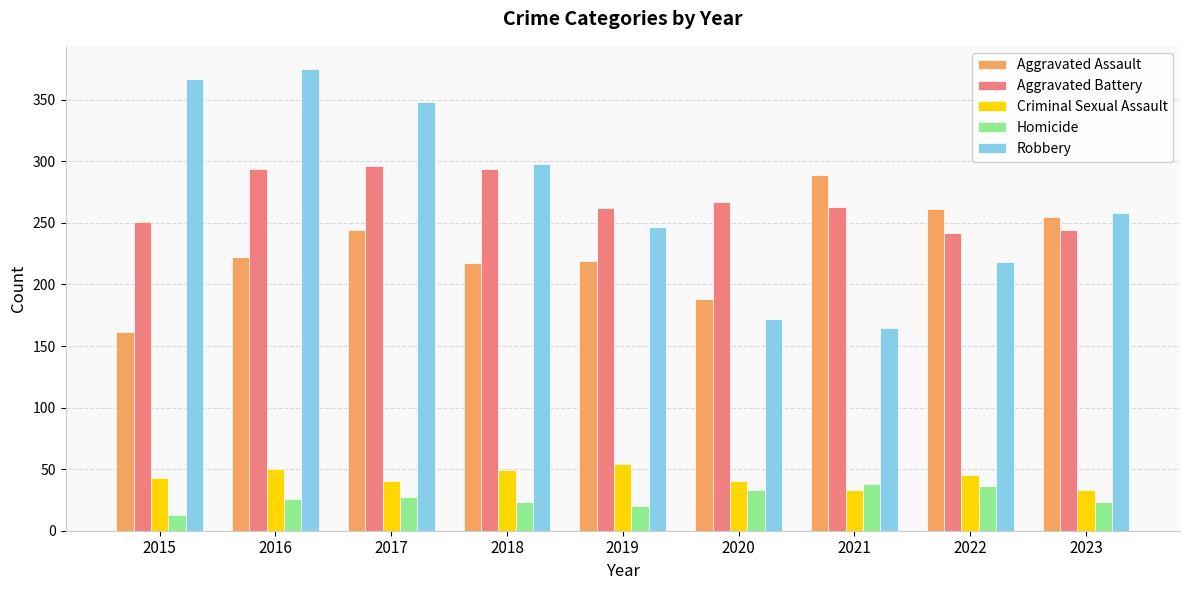

The Criminal Sexual Assault series shows 15 at 2019. True or false?

False